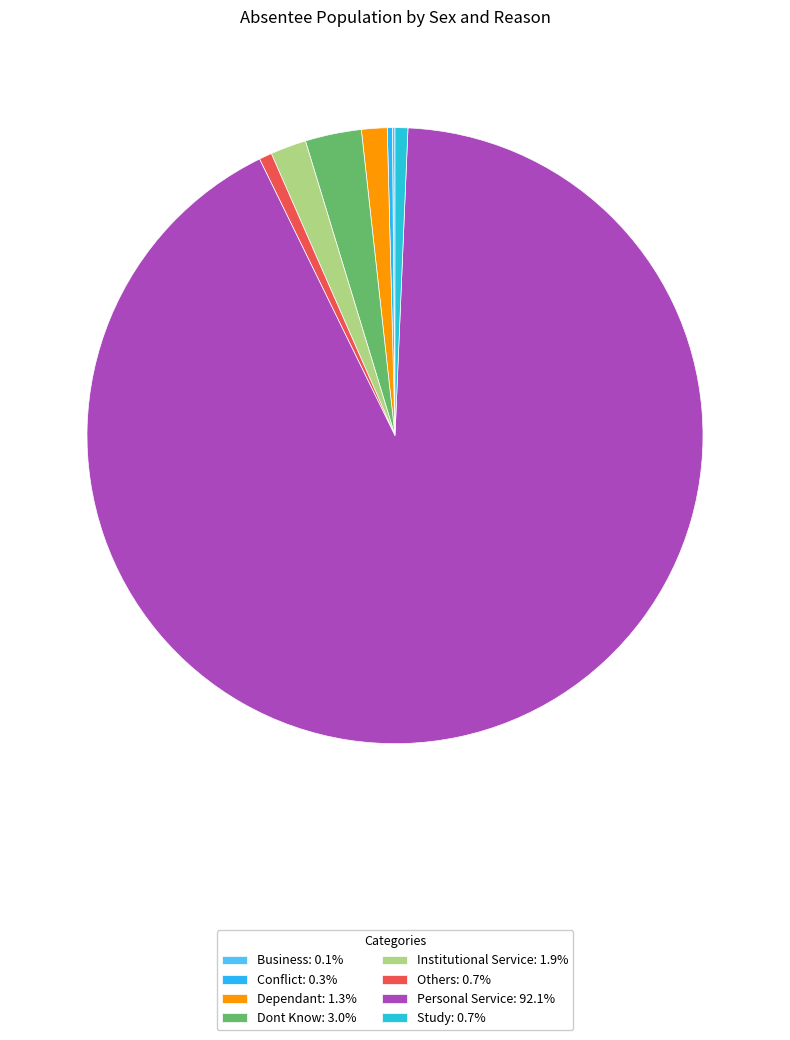

Is there a majority slice in this chart?

Yes